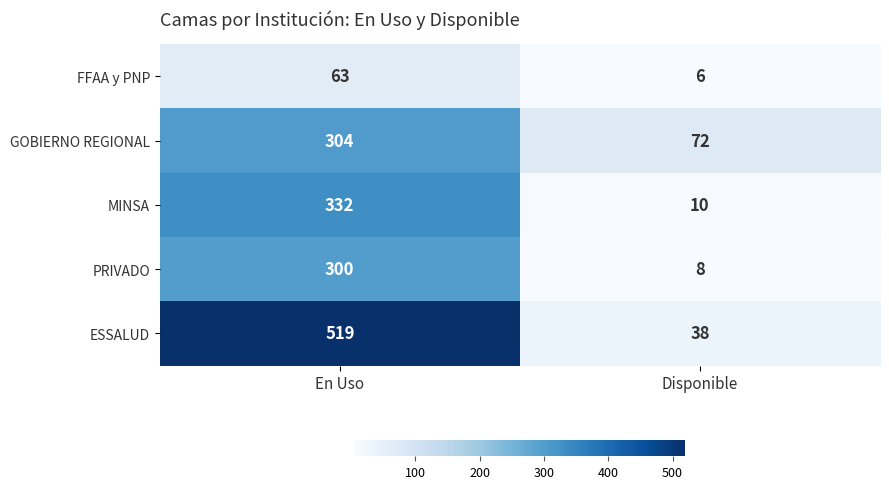

Count the number of data series in this chart.

5